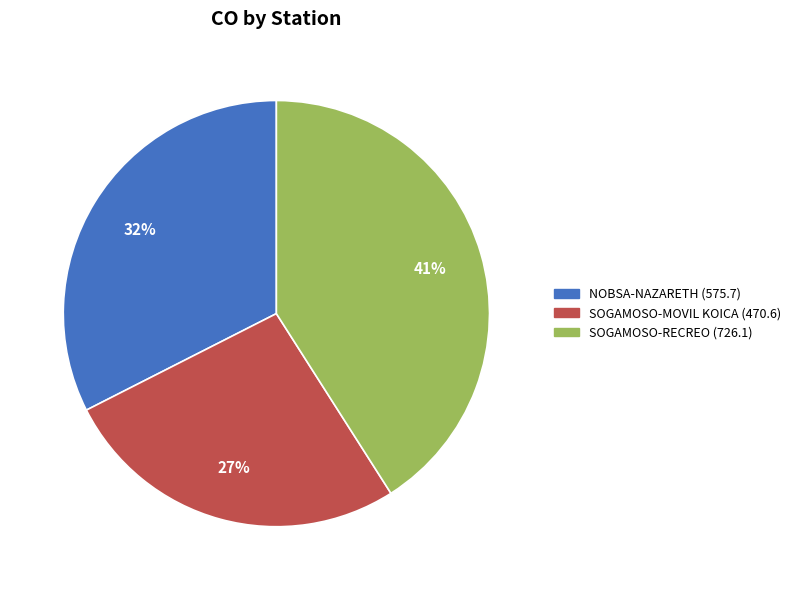

To the nearest percent, what percentage of the pie is SOGAMOSO-MOVIL KOICA?

27%